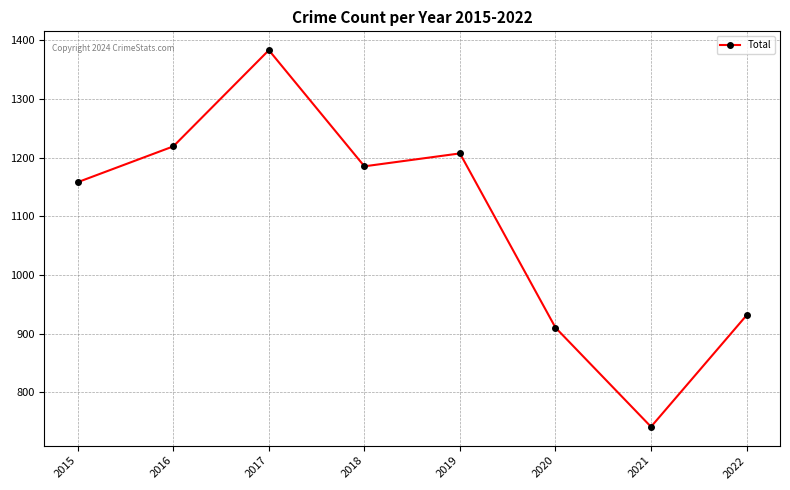

Does the chart display data point markers on the line(s)?

Yes